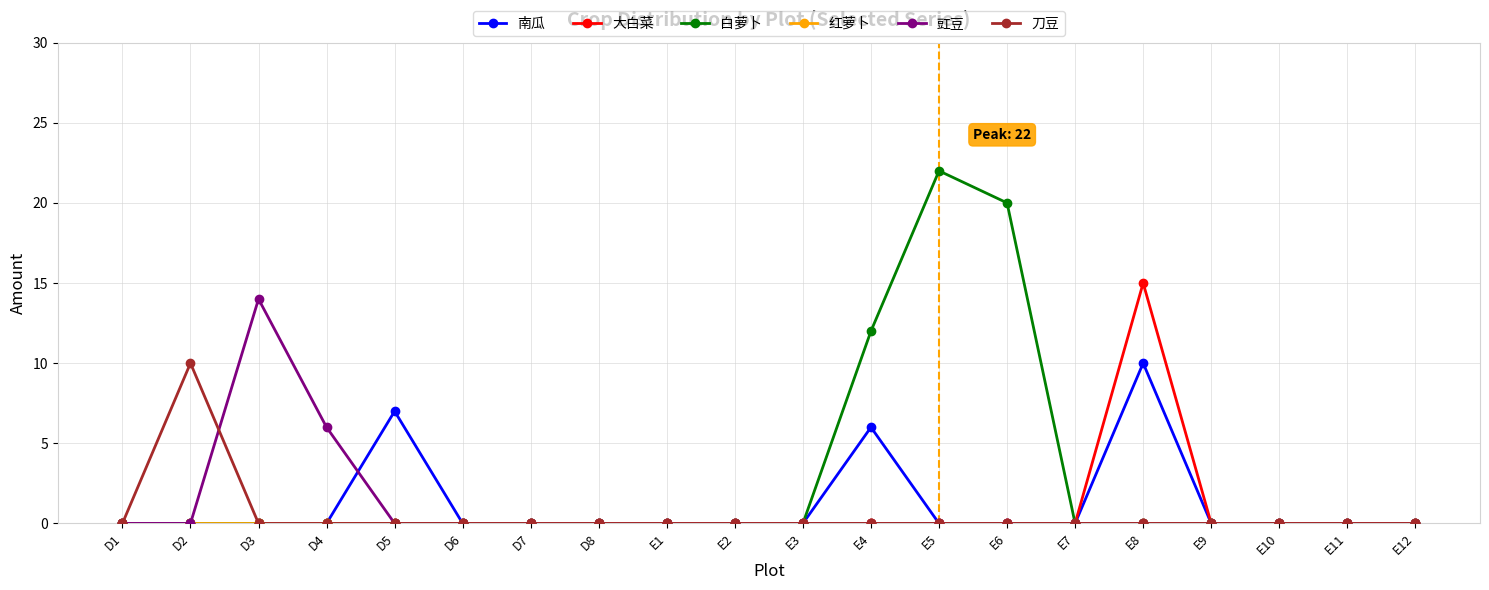

Between D3 and E2, which series saw the biggest shift?

豇豆